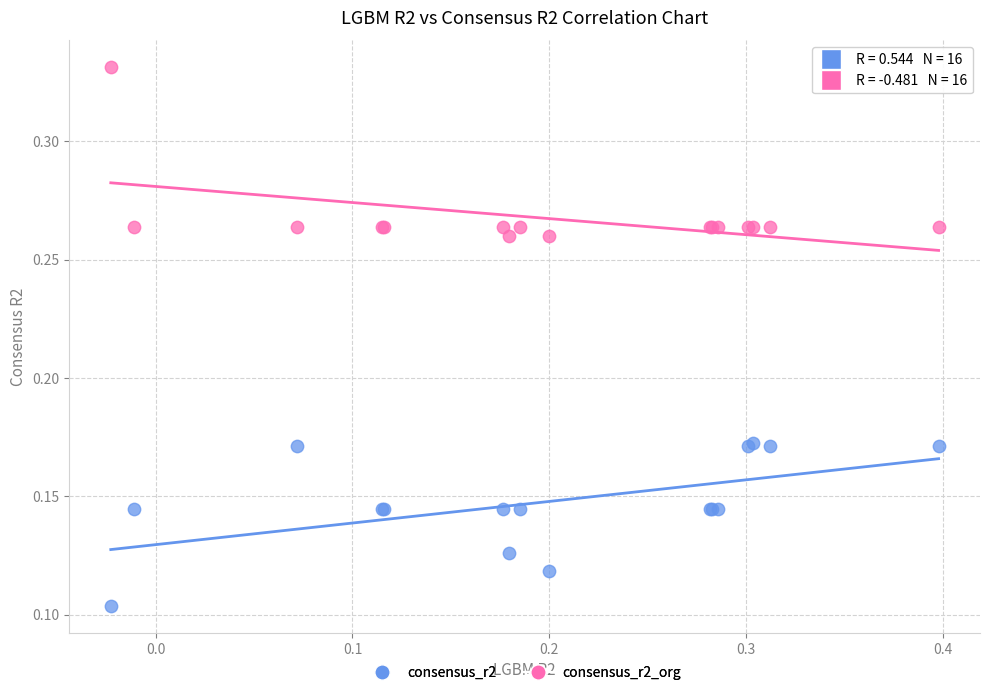

What are all the series names shown in the legend?

consensus_r2, consensus_r2_org